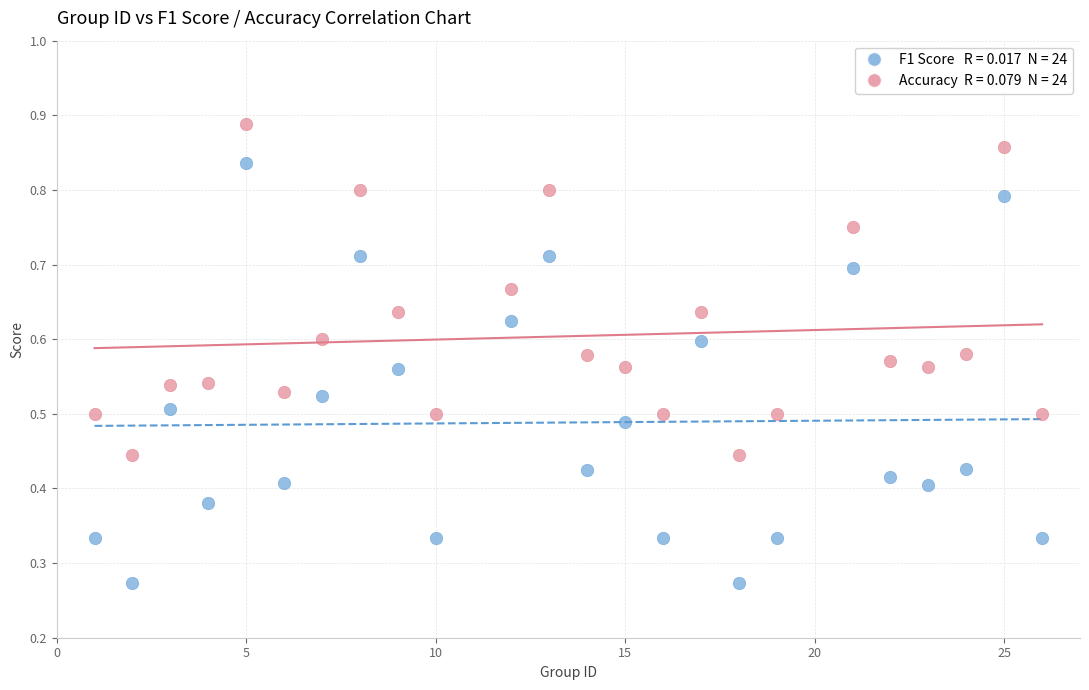

Across all data points, what is the range of X values (max minus min)?

25.0